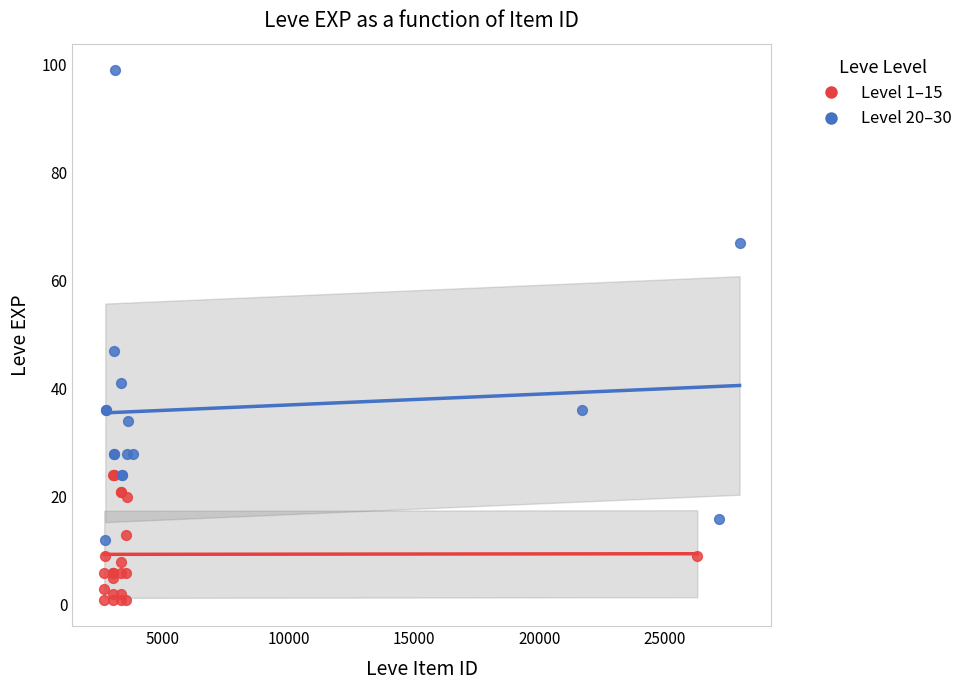

Which series reaches the minimum Y coordinate?

Level 1–15